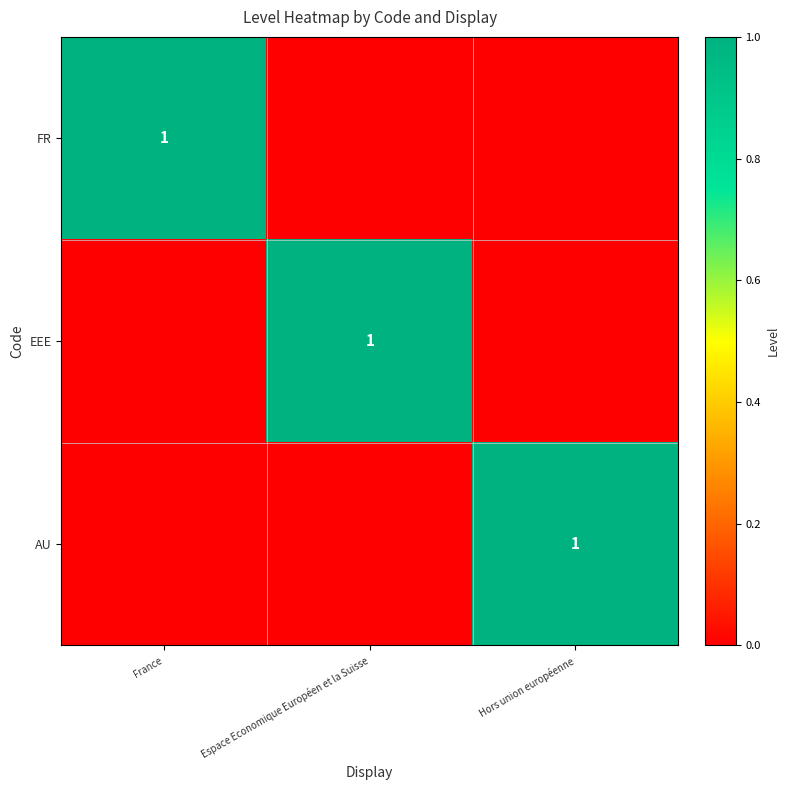

Is it true that AU equals 1 at Hors union européenne?

True